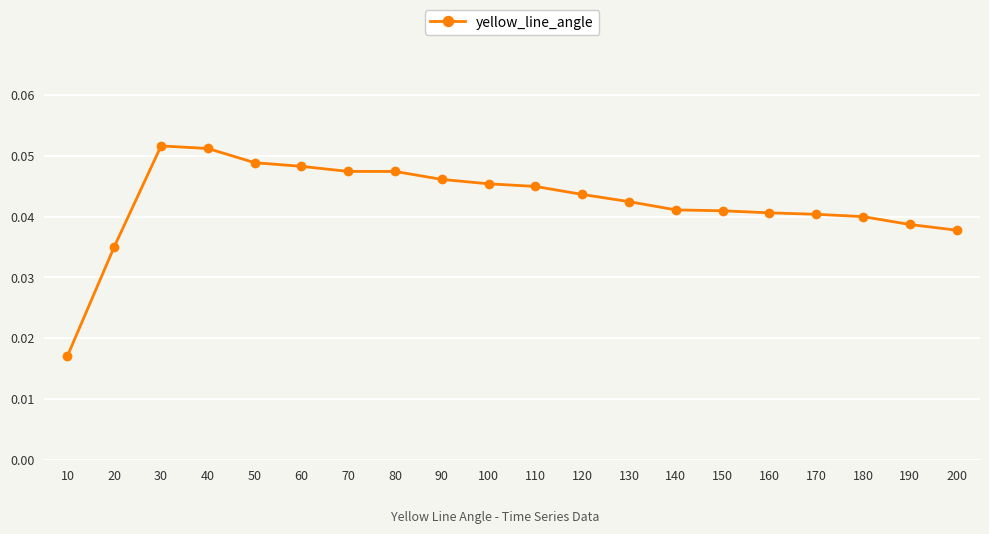

Is it true that the value at 80 is 0.1?

False